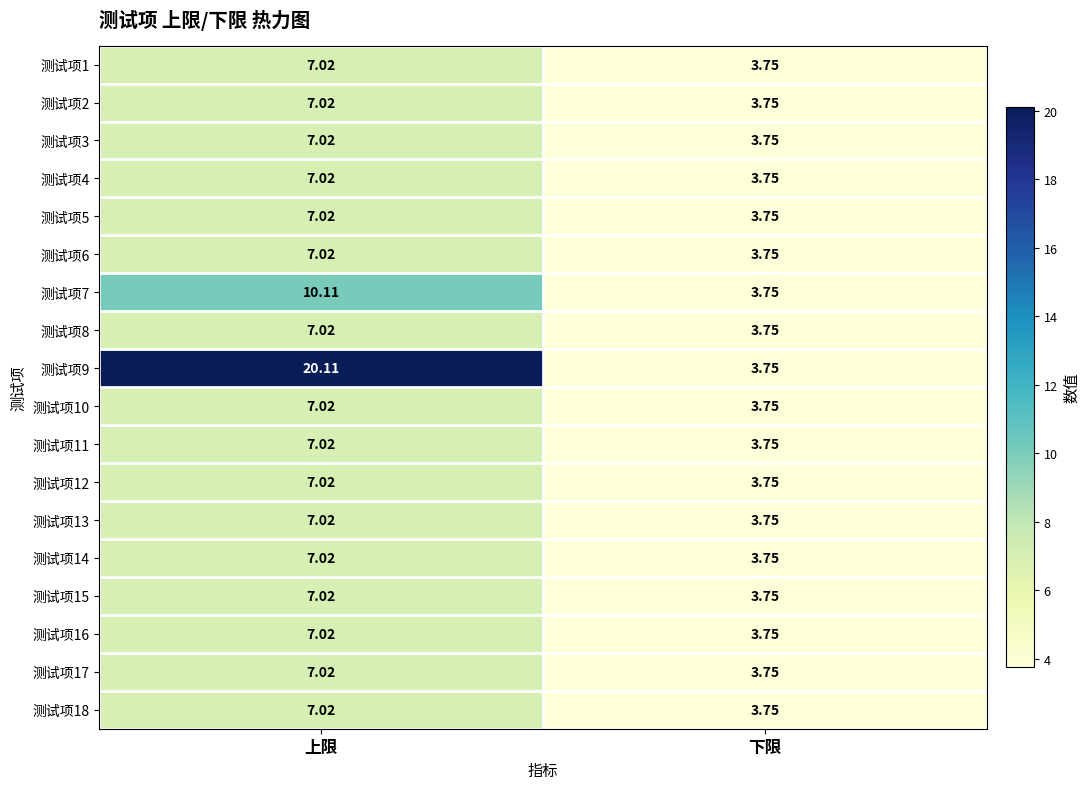

Which label corresponds to the largest value in the chart?

上限